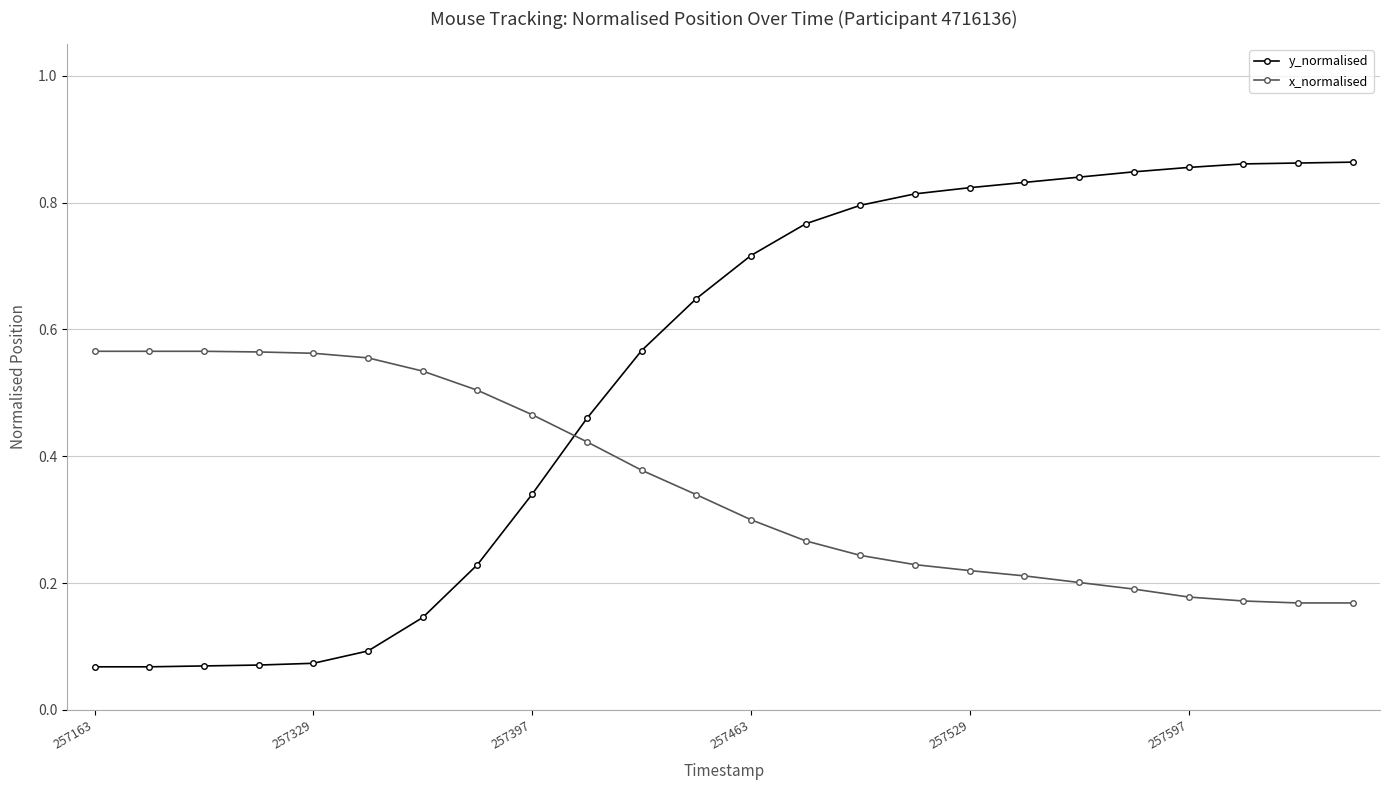

How many data points does each series have?

24